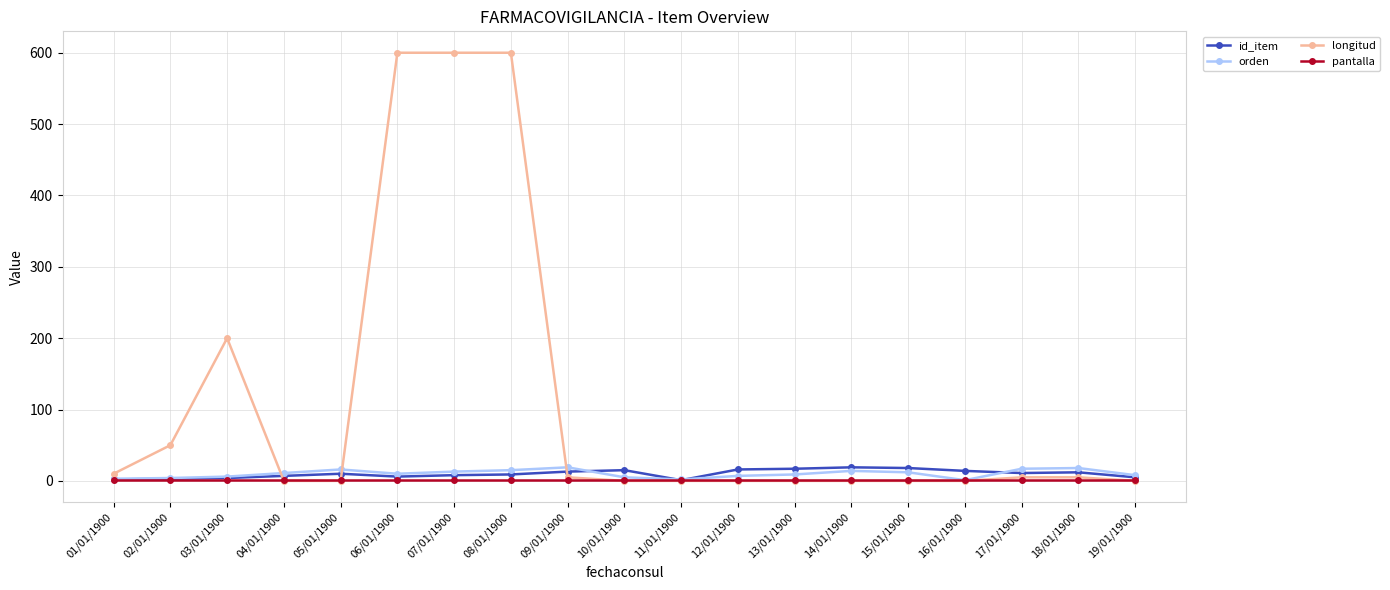

What is the label of the 15th point from the right?

05/01/1900